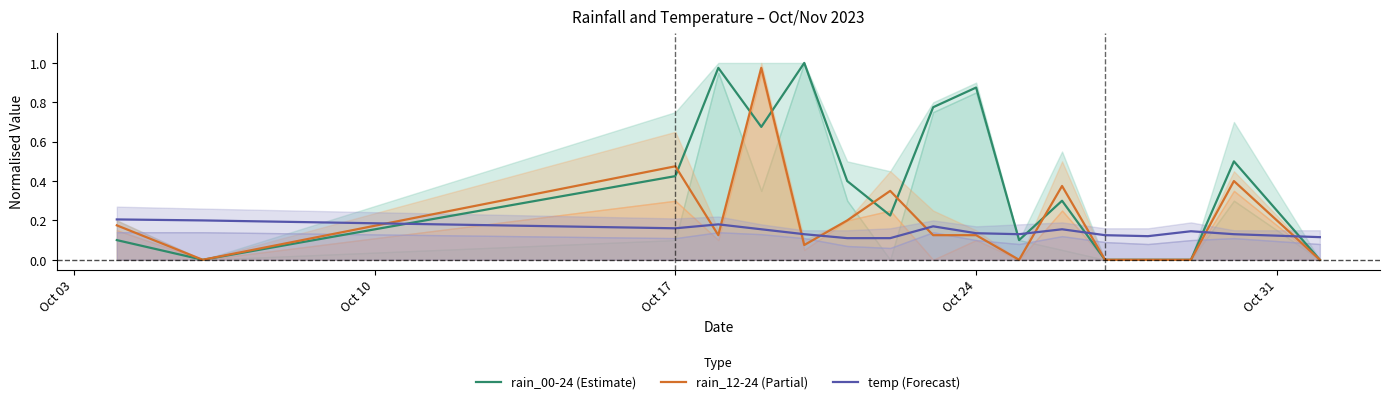

How many values in the rain_12-24 (Partial) series exceed 0?

11